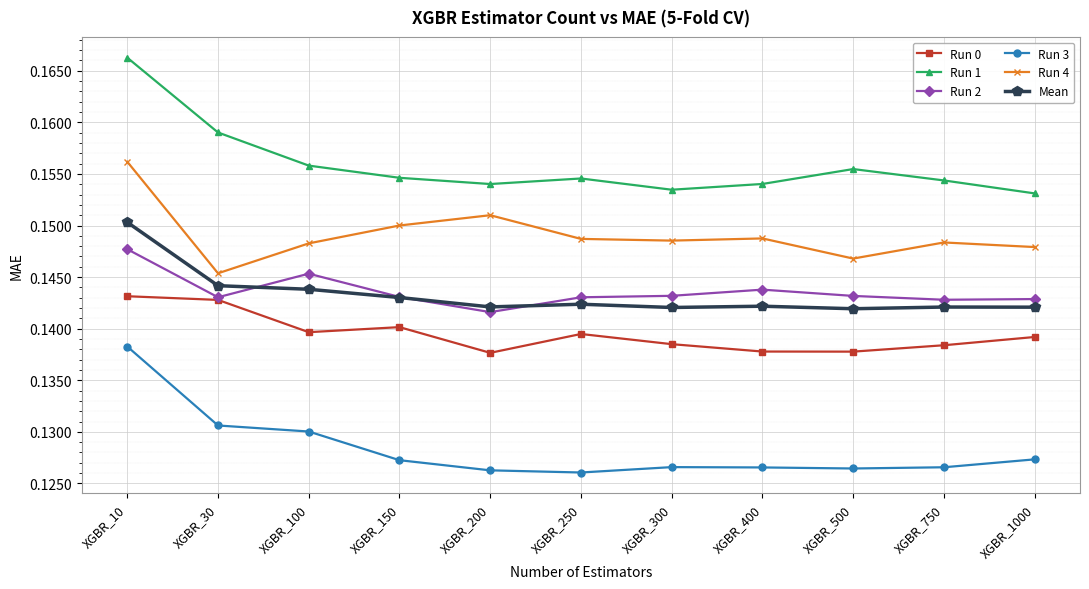

Which series has the largest range (max minus min)?

Run 1